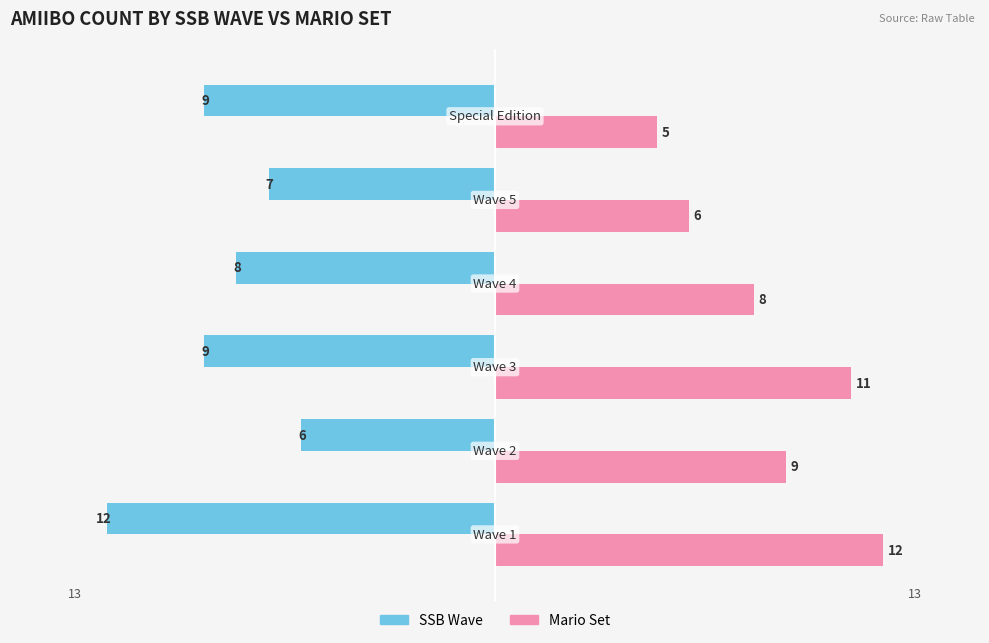

Rank the series by their maximum value, from lowest to highest.

SSB Wave, Mario Set